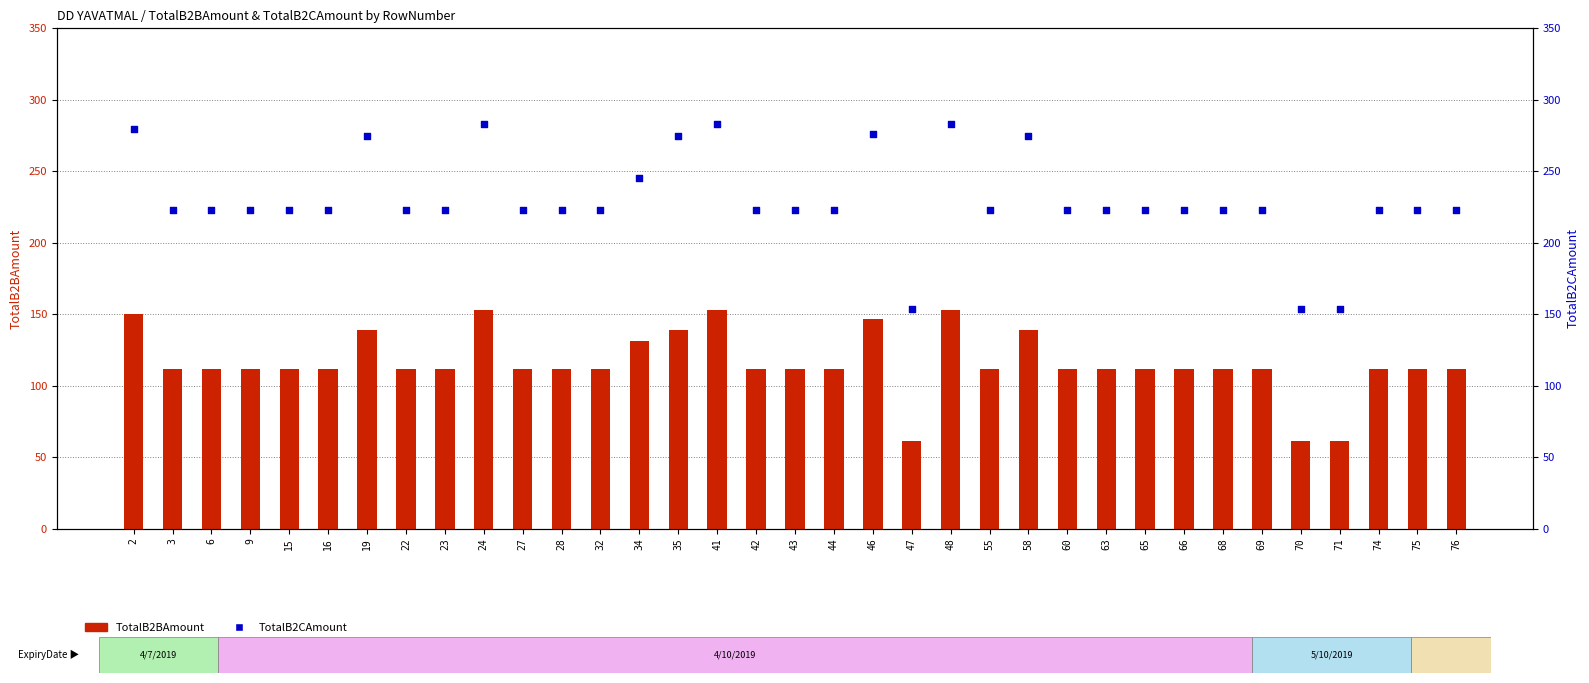

Which series has the largest Y range (max minus min)?

TotalB2CAmount